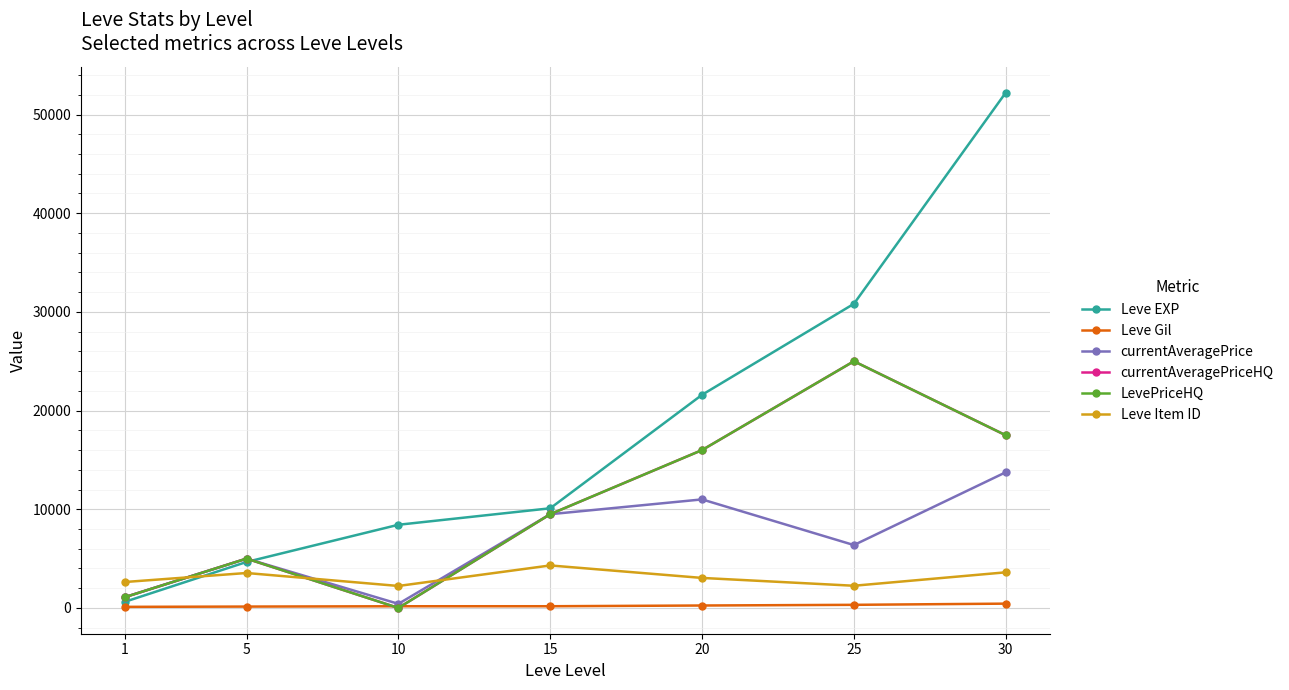

Does the chart have visible grid lines?

Yes